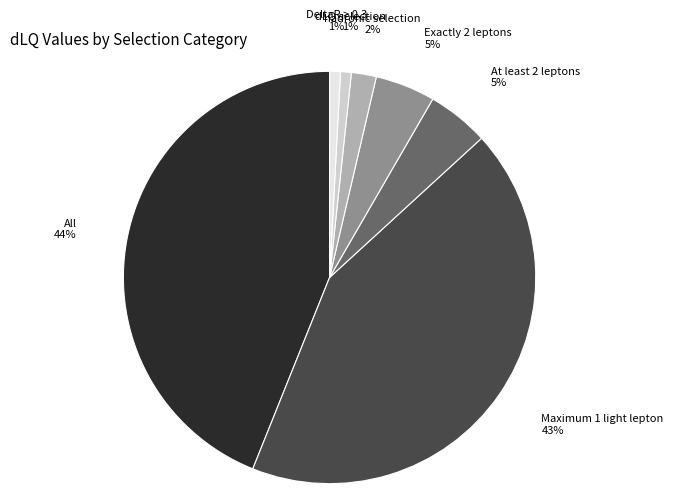

What is the largest slice in the pie chart?

All